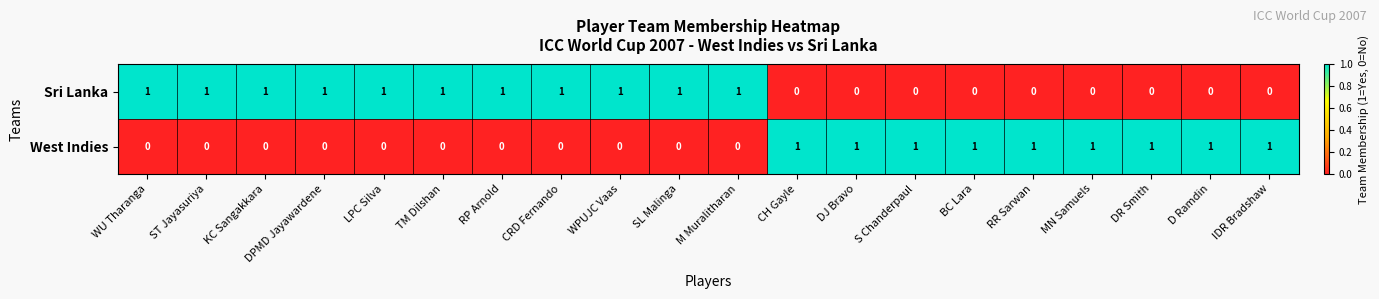

Rank the series at BC Lara from lowest to highest value.

Sri Lanka, West Indies